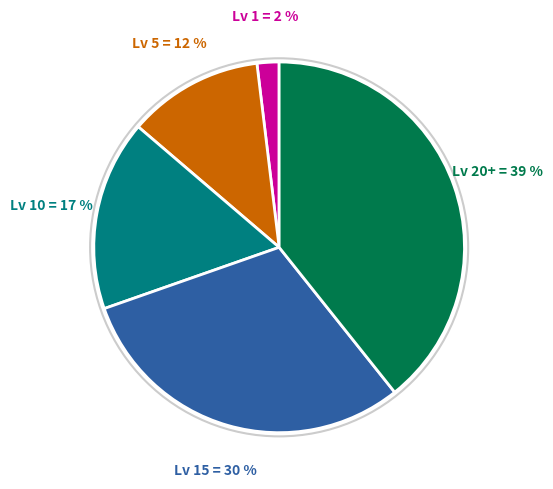

To the nearest percent, what is the average slice percentage?

20%